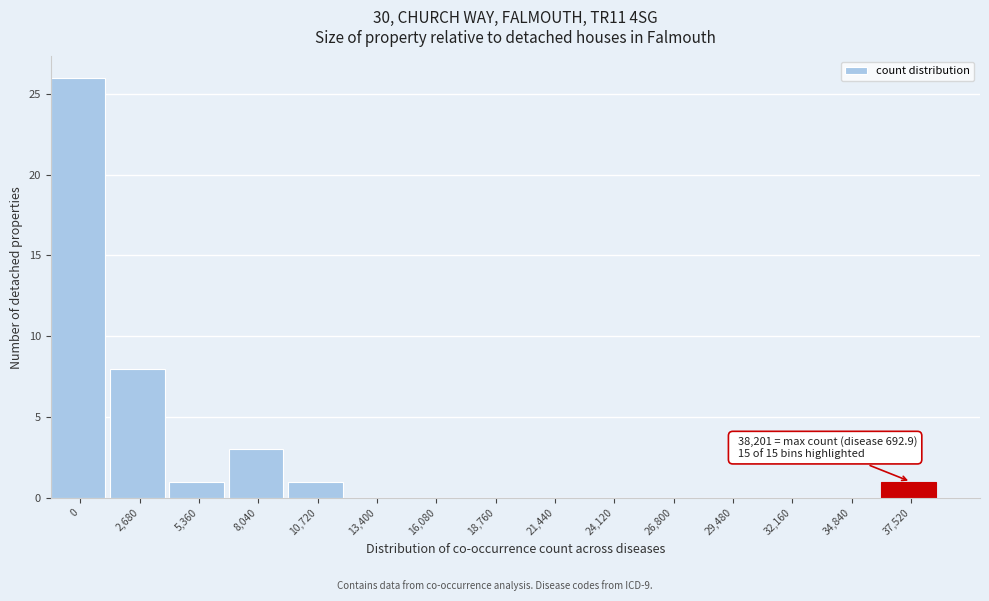

Reading left to right, transcribe all the data shown in this chart.

0=26	2,680=8	5,360=1	8,040=3	10,720=1	13,400=0	16,080=0	18,760=0	21,440=0	24,120=0	26,800=0	29,480=0	32,160=0	34,840=0	37,520=1